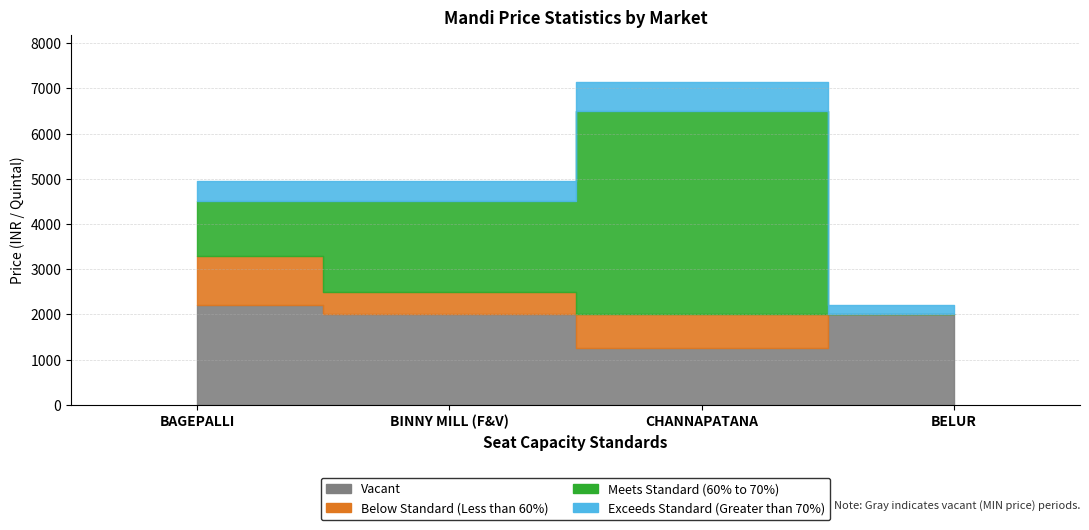

Count the number of data series in this chart.

4